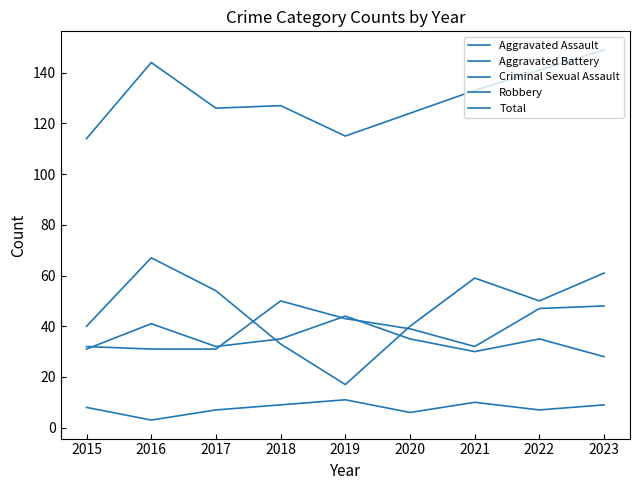

Where is the first local maximum for Total?

2016